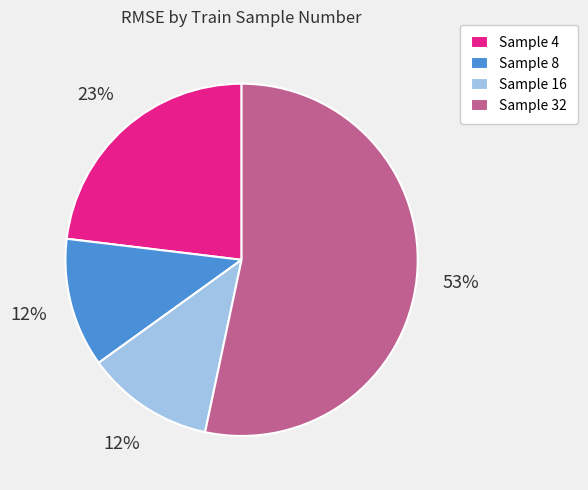

To the nearest percent, what portion does Sample 32 represent?

53%